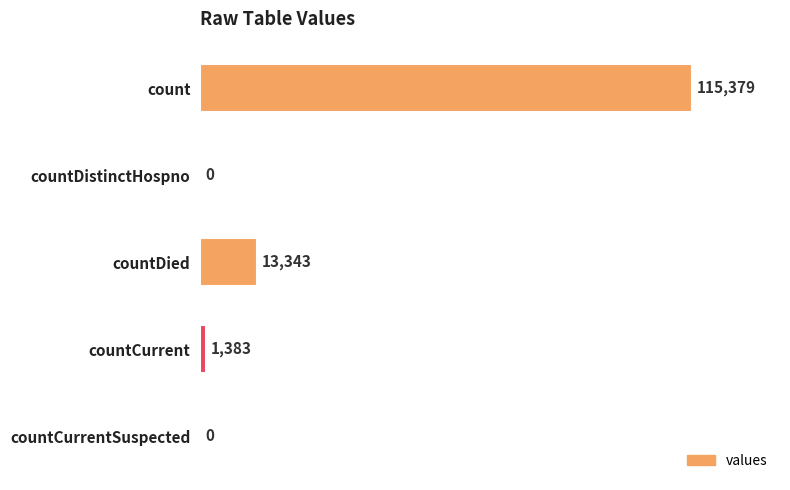

At which label is the value closest to 57689?

countDied